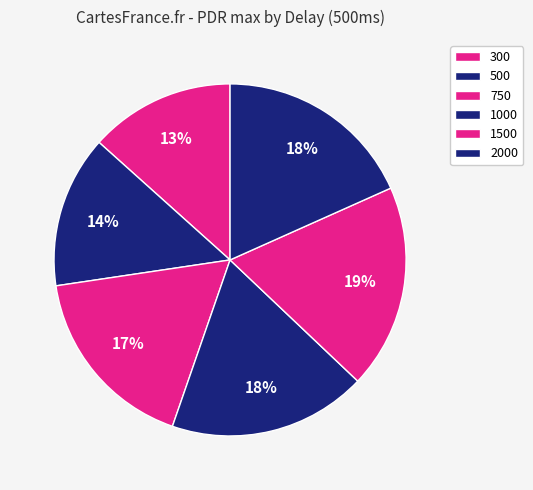

How many slices are in this pie chart?

6